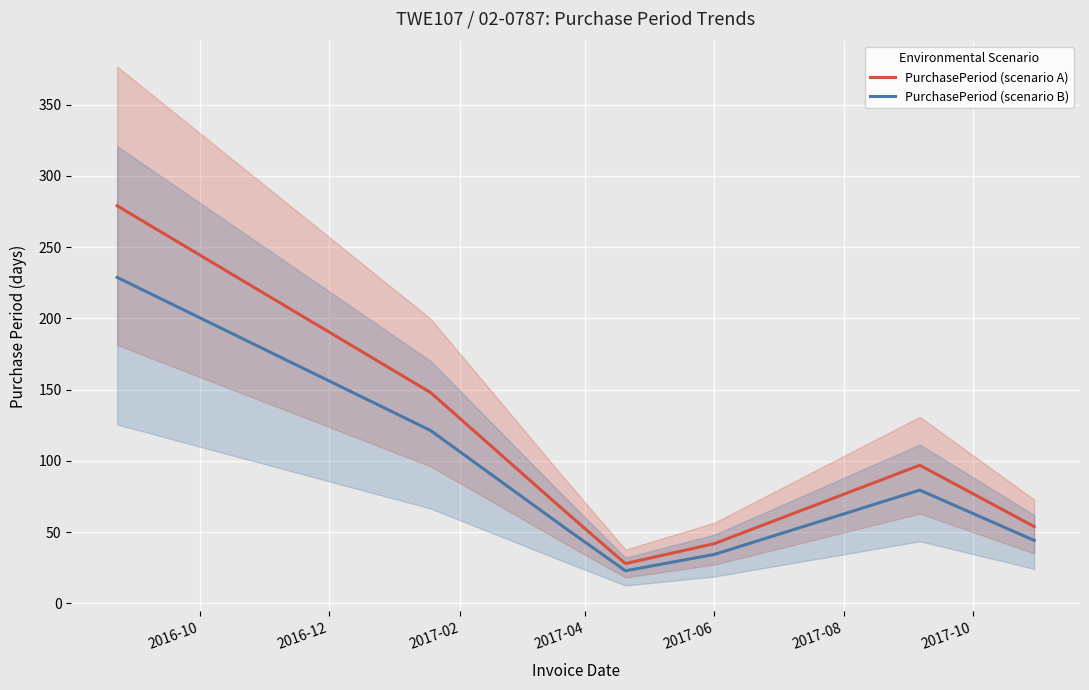

Which series has the widest spread of values?

PurchasePeriod (scenario A)